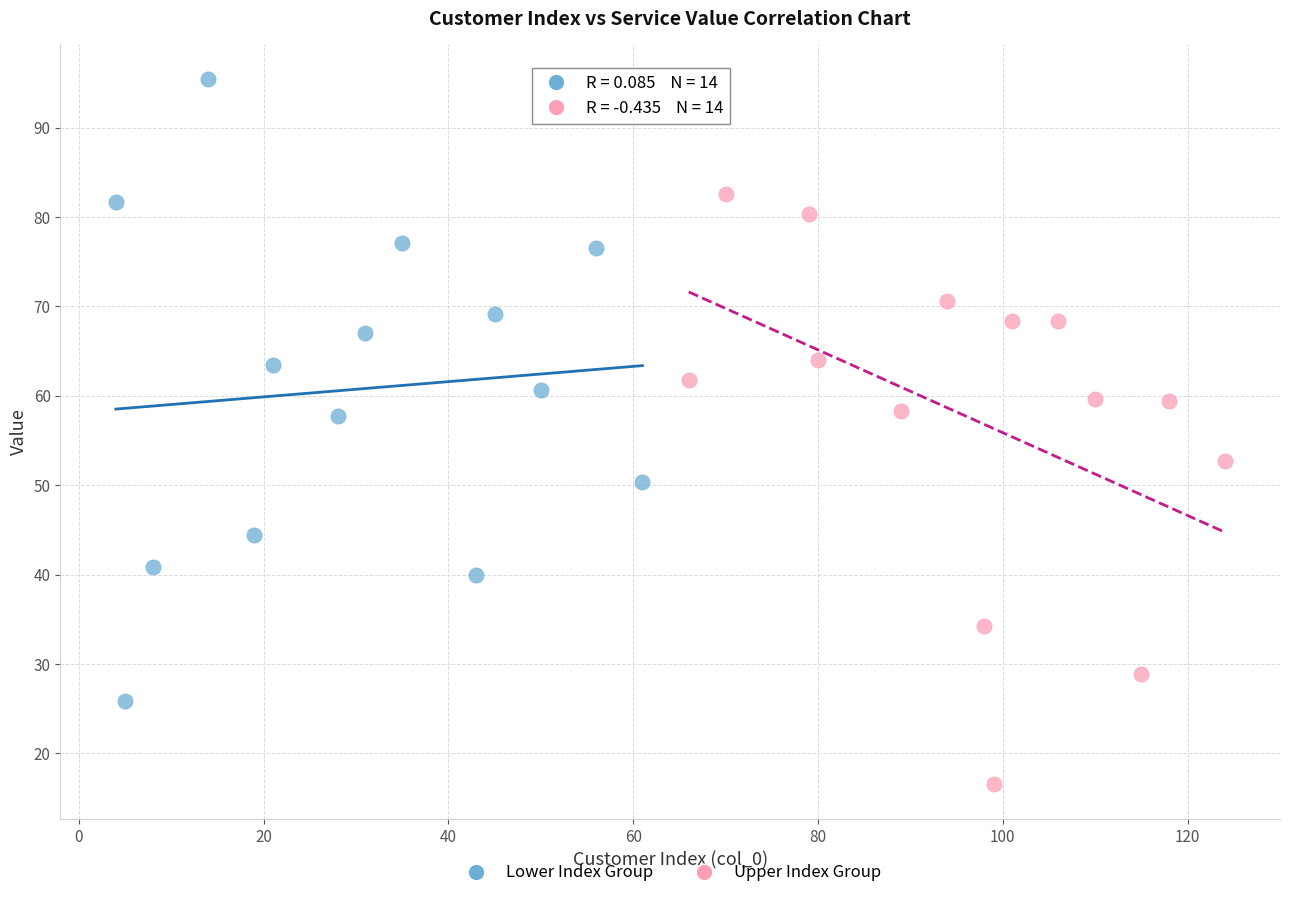

Which series contains the lowest Y value?

Upper Index Group